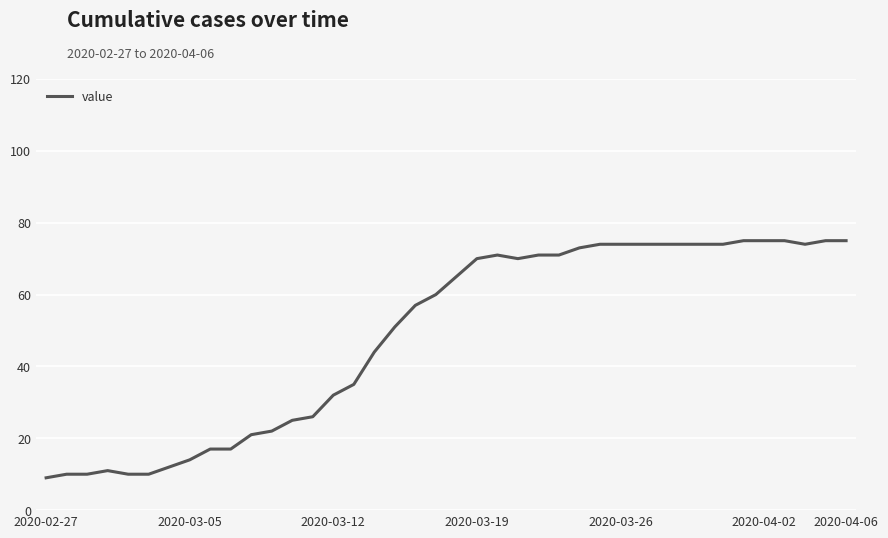

What is the difference between the maximum and second lowest values?

65